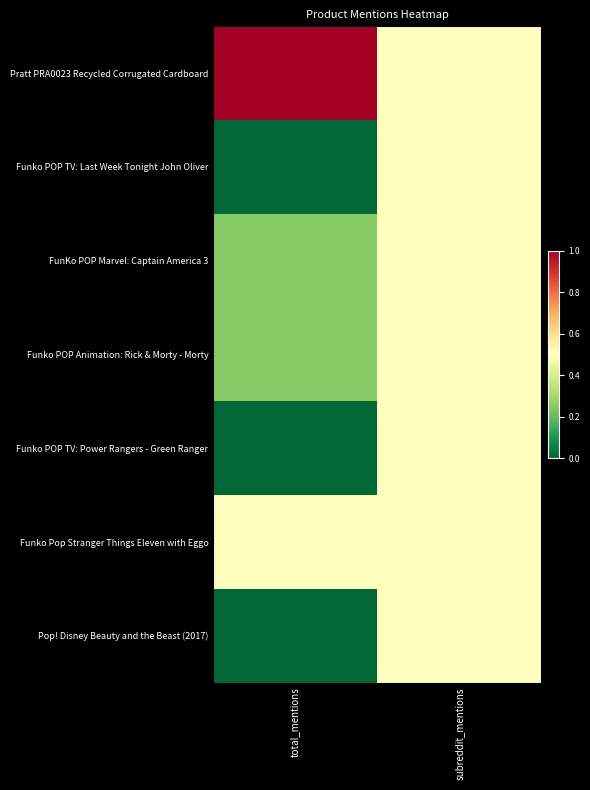

Which series changed the most between total_mentions and subreddit_mentions?

Pratt PRA0023 Recycled Corrugated Cardboard